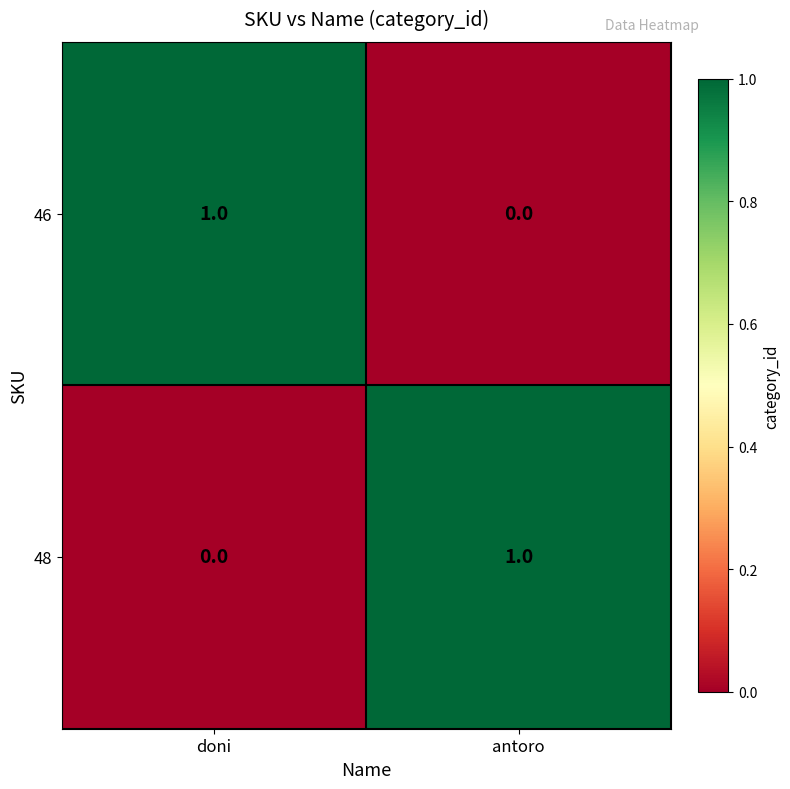

Reading right to left, extract all data points from this chart.

46: 0	1
48: 1	0